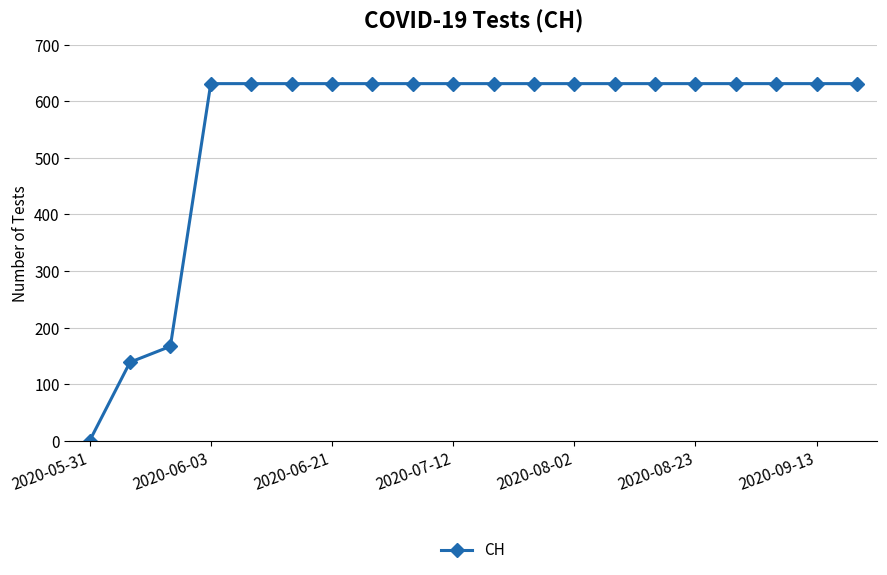

What is the value of the 10th point from the left?

631